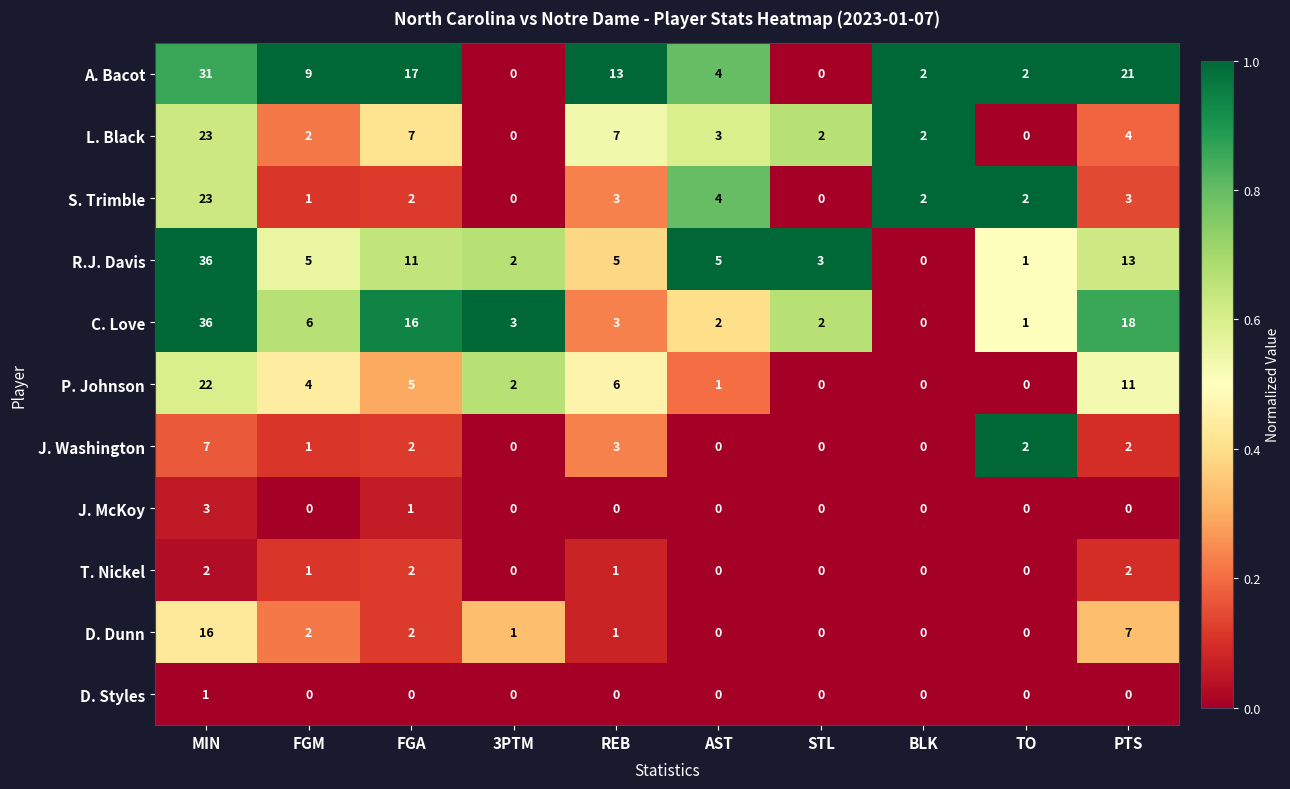

At which label does C. Love reach its minimum?

BLK